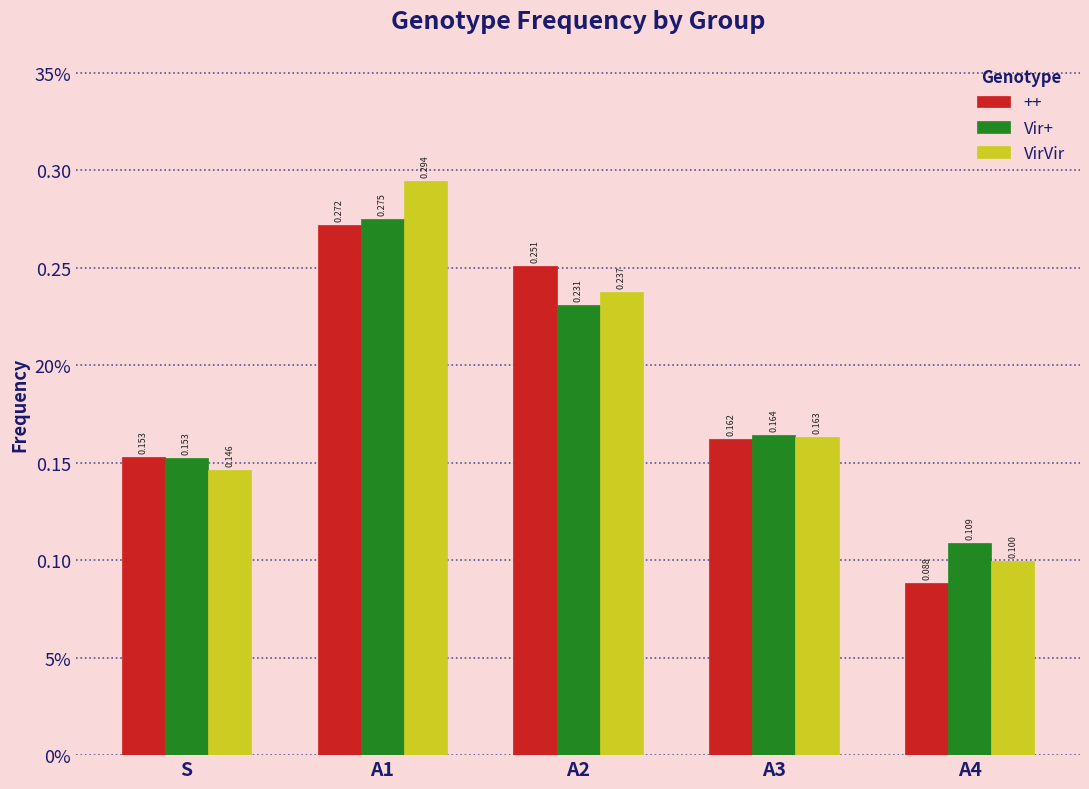

Are the bars grouped side by side (vs. stacked)?

Yes